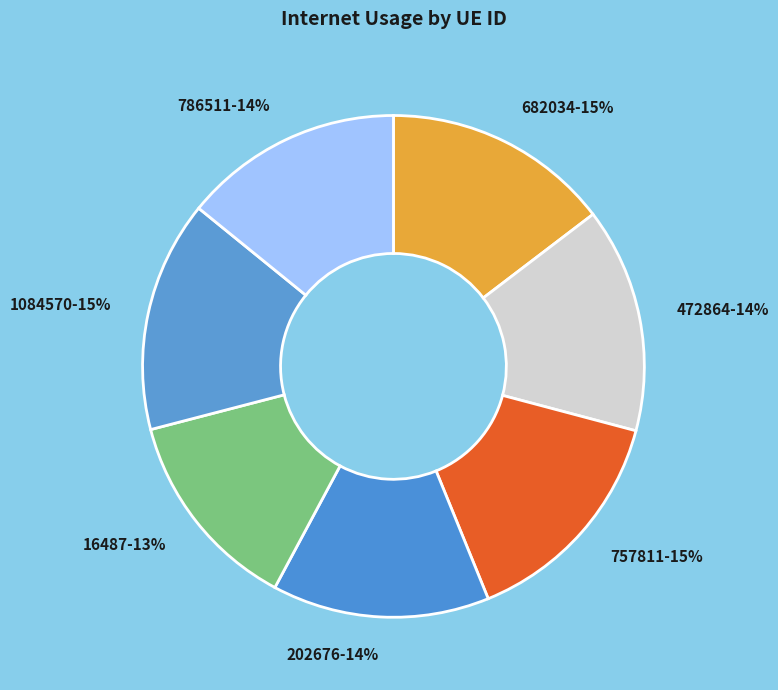

Which category has the smallest portion of the pie?

16487